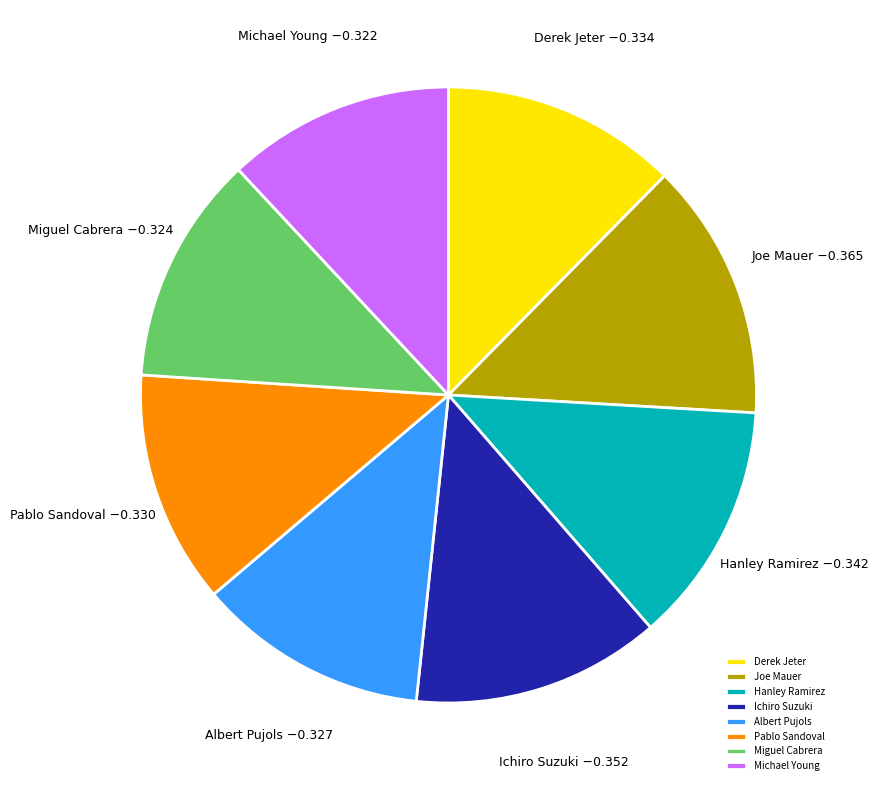

Which has a higher value, Hanley Ramirez or Albert Pujols?

Hanley Ramirez